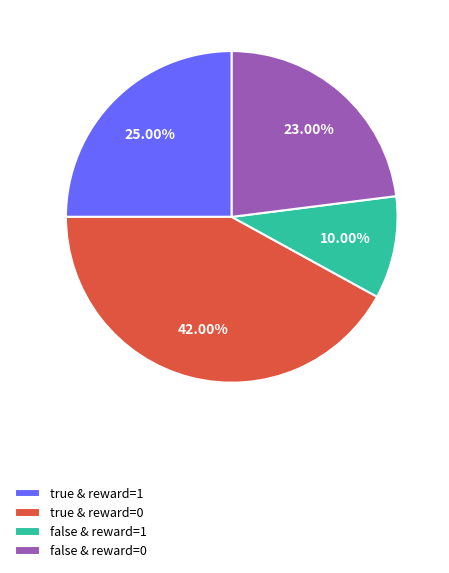

Approximately how many times larger is the value at true & reward=1 compared to false & reward=0?

1.1